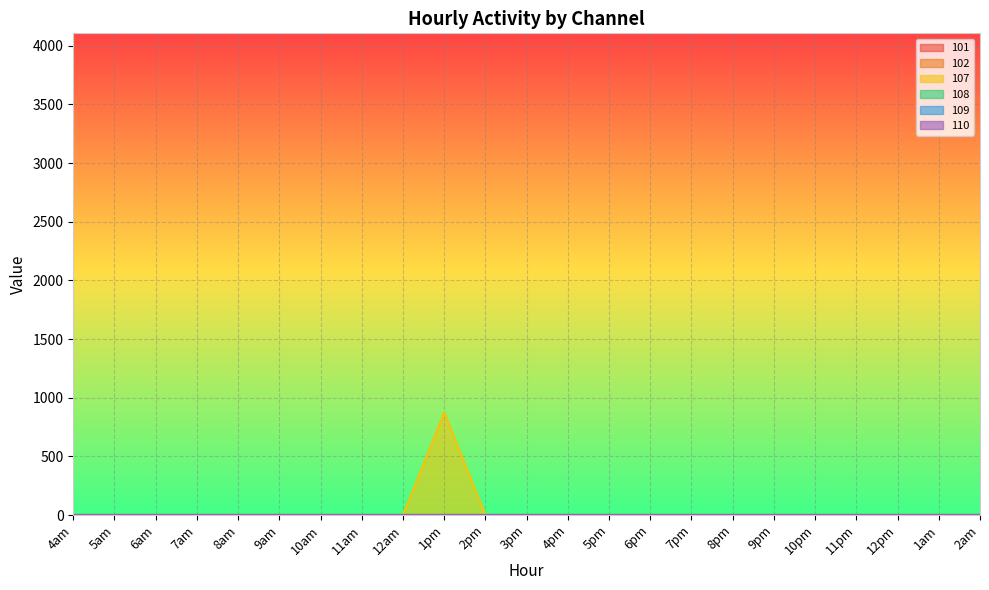

True or false: 108 and 110 cross at least once.

False